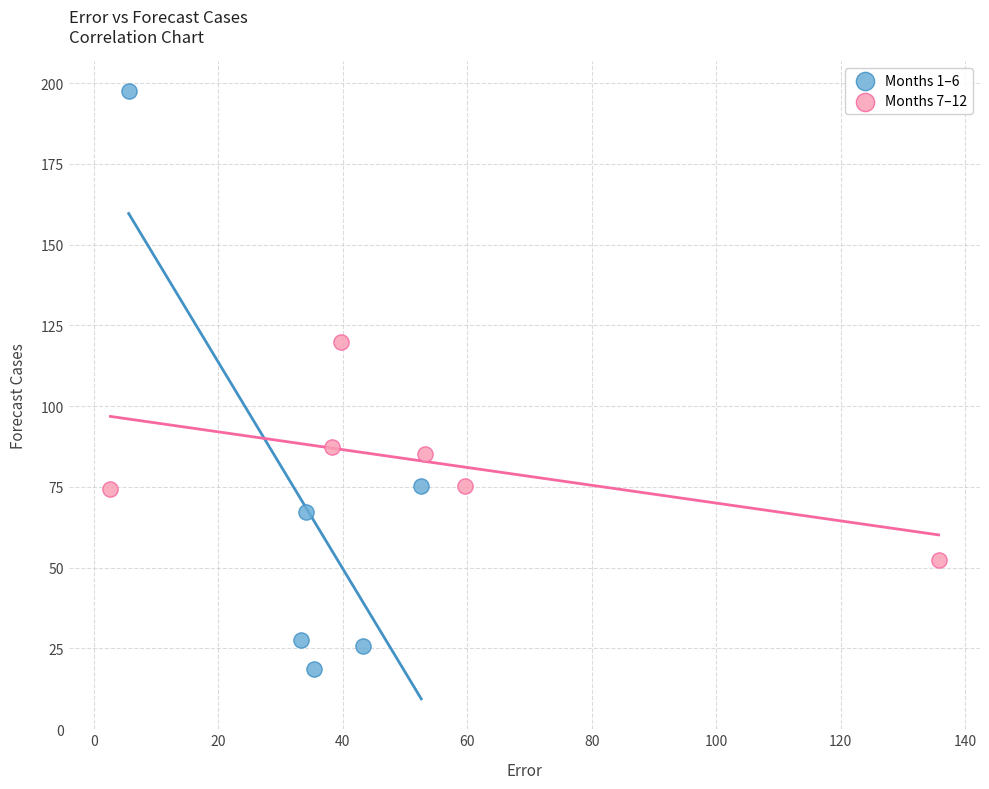

Which series reaches the maximum Y coordinate?

Months 1–6